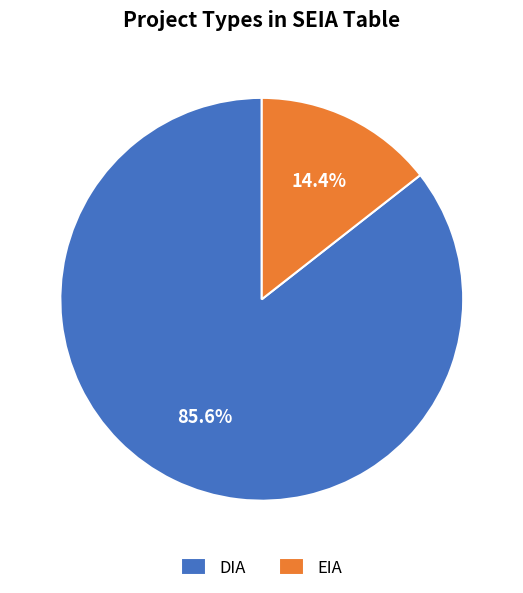

Do DIA and EIA together represent more than half of the pie?

Yes